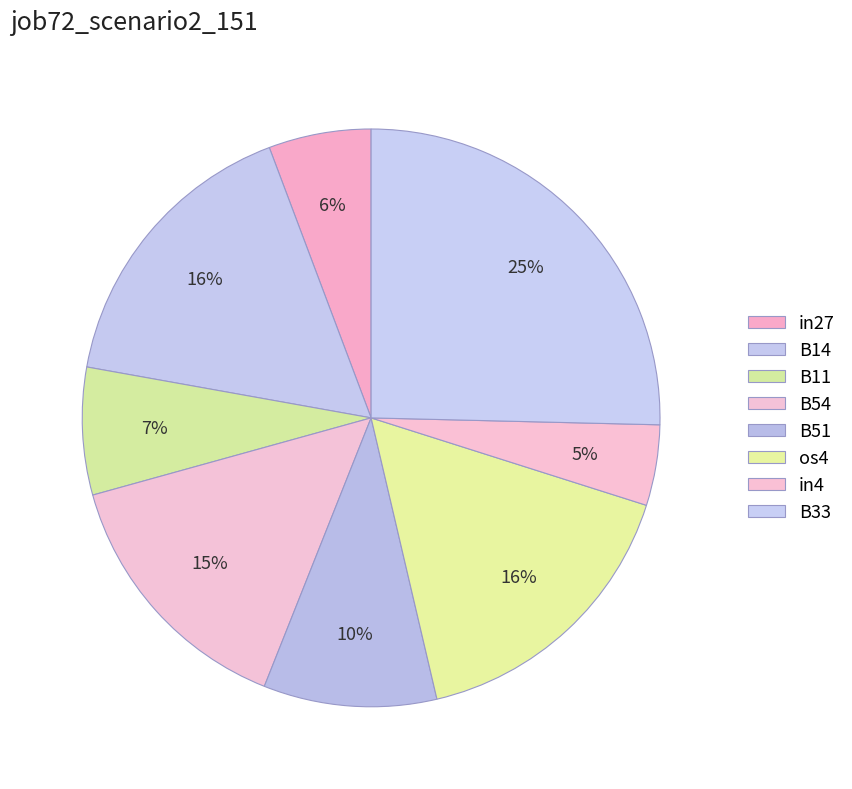

Count the number of slices in the pie.

8